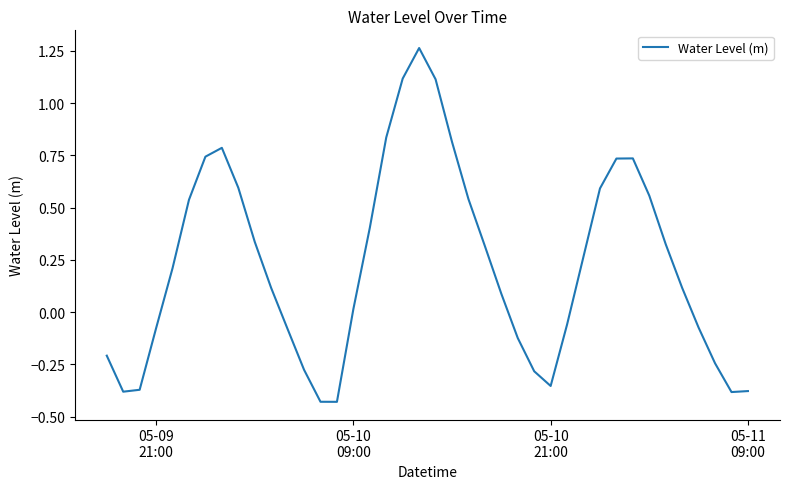

What is the difference between the second highest and minimum values?

1.5